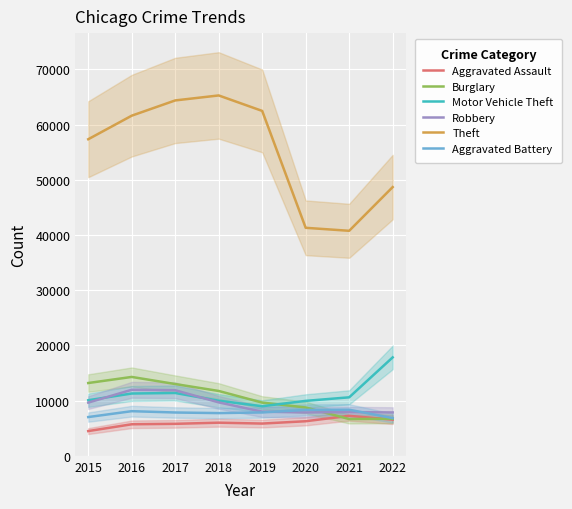

Is the value of Theft at 2019 greater than the value of Robbery at 2020?

Yes